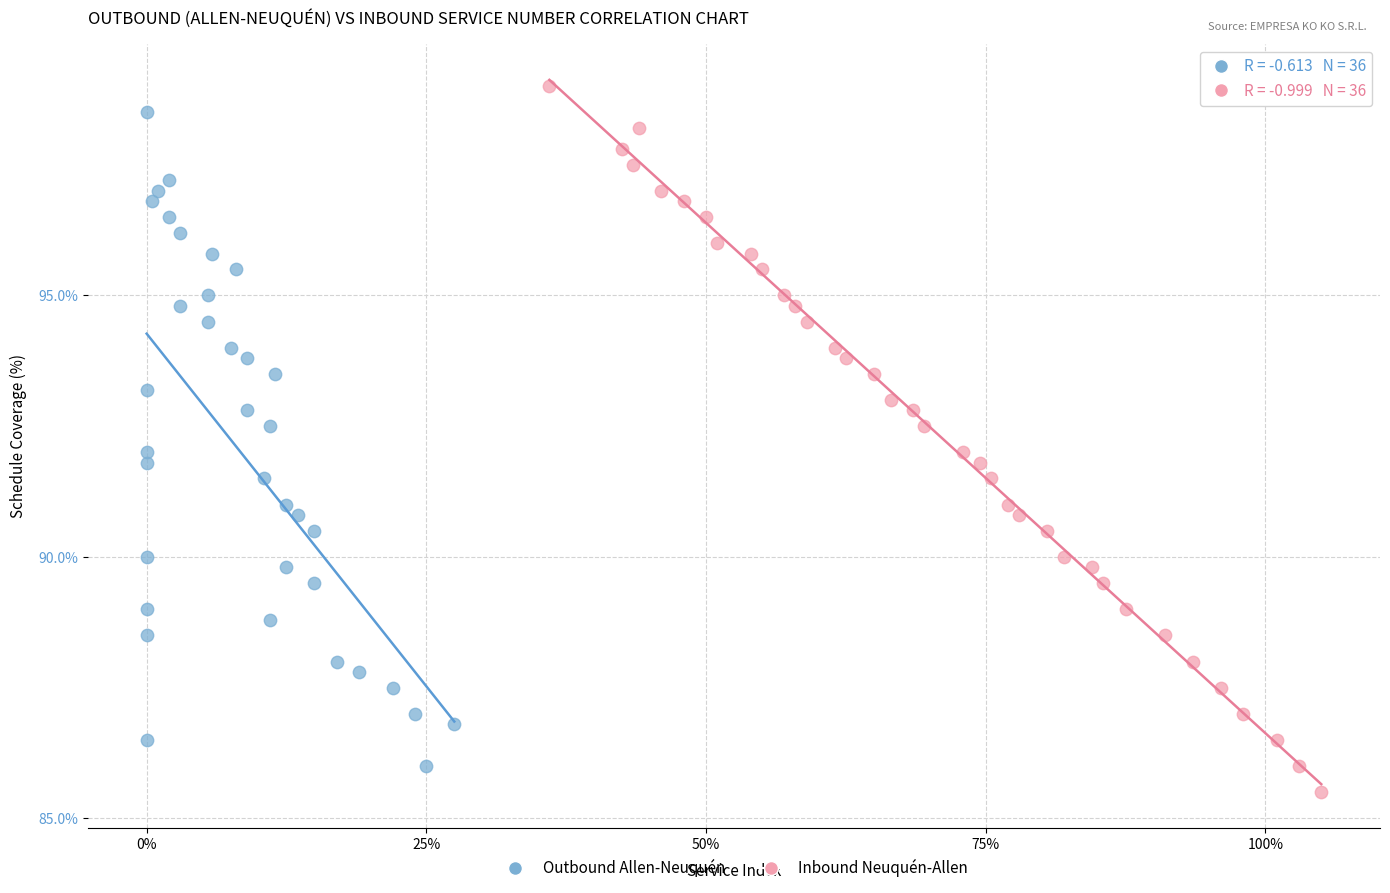

Which series has the widest spread of Y values?

Inbound Neuquén-Allen